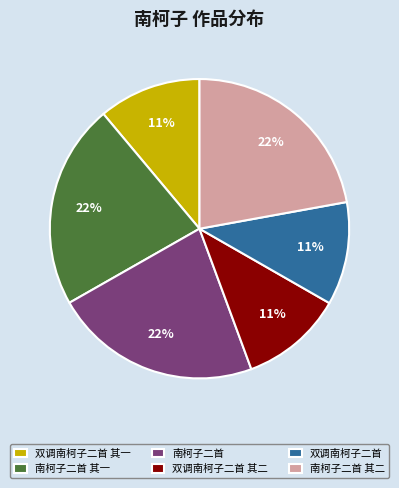

Combined, do 南柯子二首 其二 and 双调南柯子二首 account for over 50%?

No